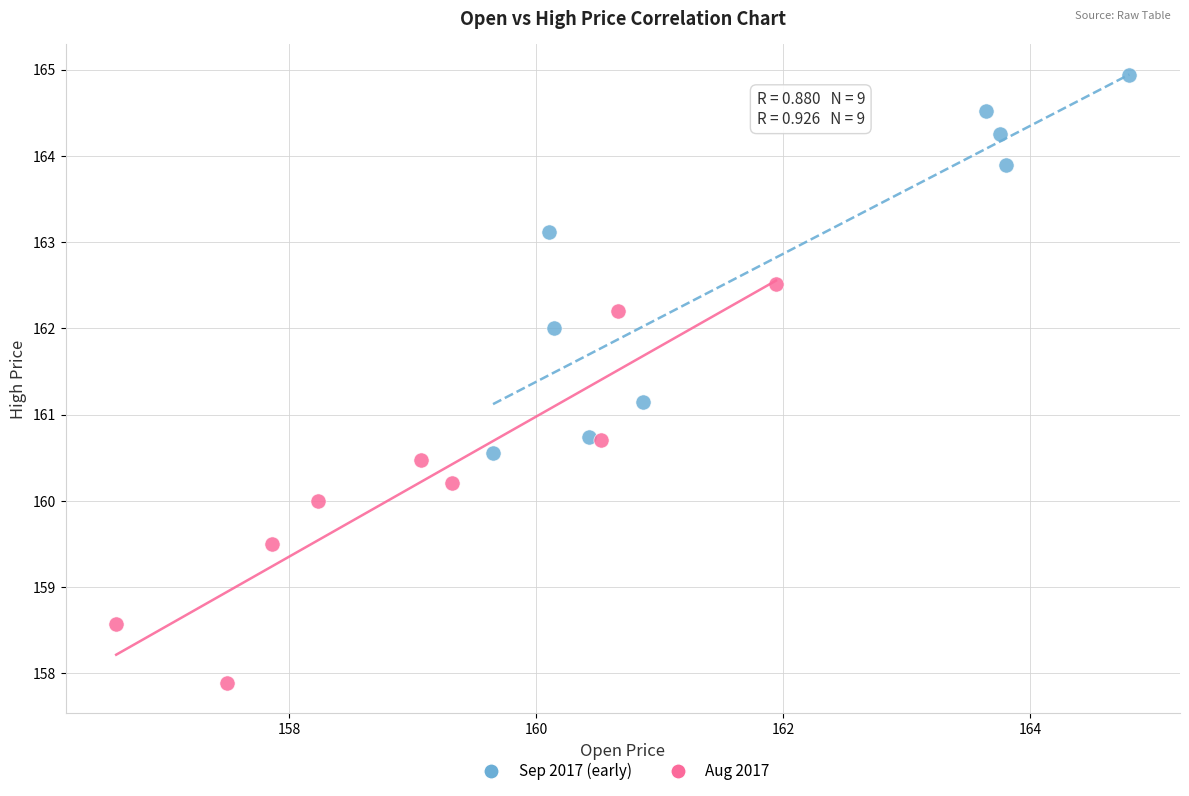

Which series contains the highest Y value?

Sep 2017 (early)